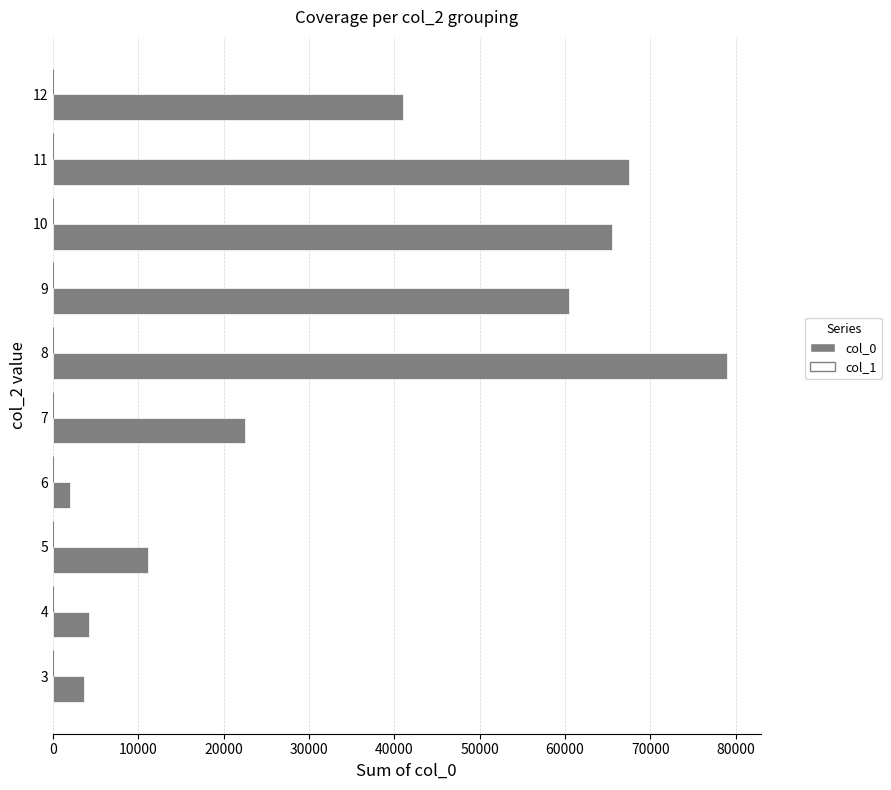

Reading bottom to top, extract all data points from this chart.

3=3600	4=4200	5=11200	6=2000	7=22500	8=79000	9=60500	10=65500	11=67500	12=41000